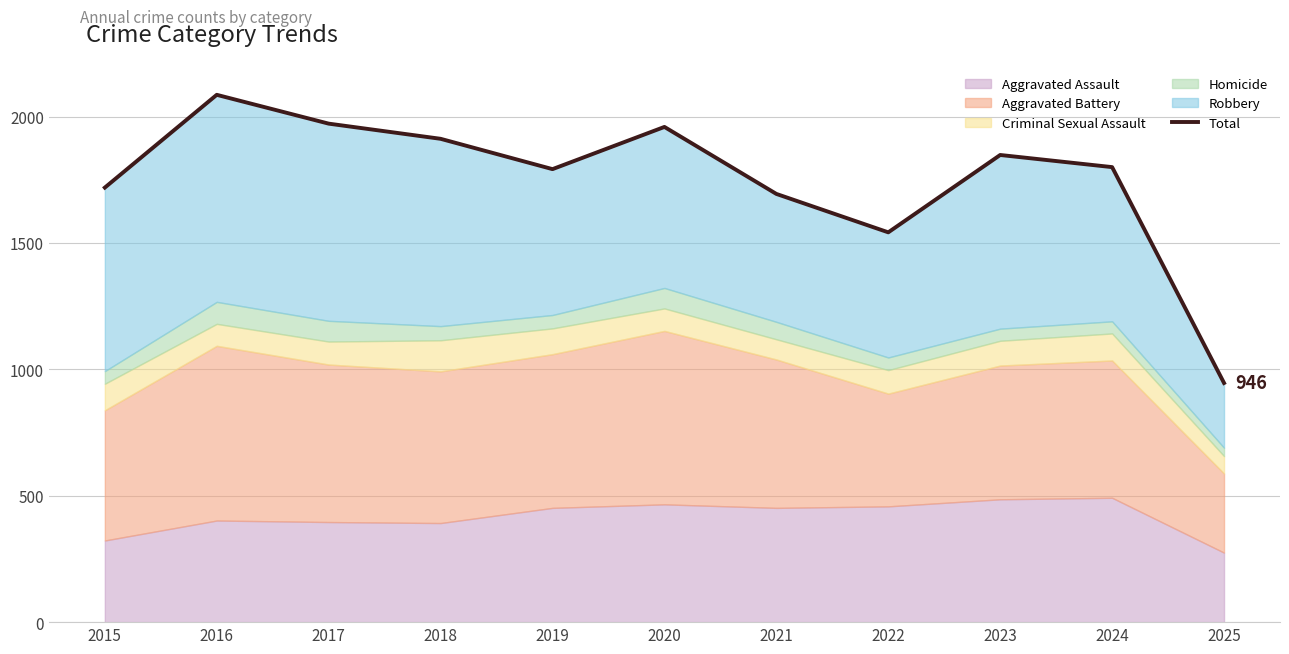

At which category does the data reach its first local peak?

2016